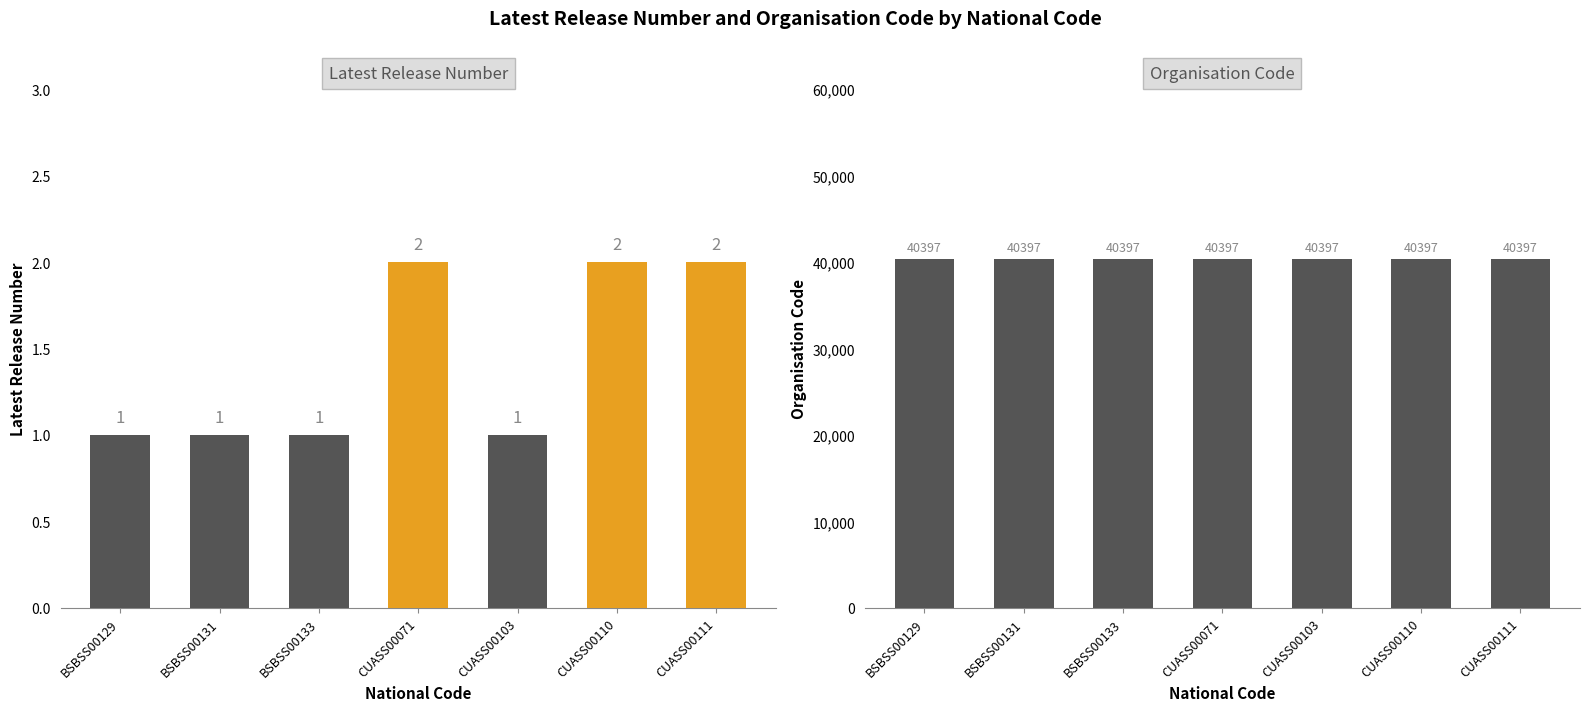

How many distinct data groups are displayed?

2